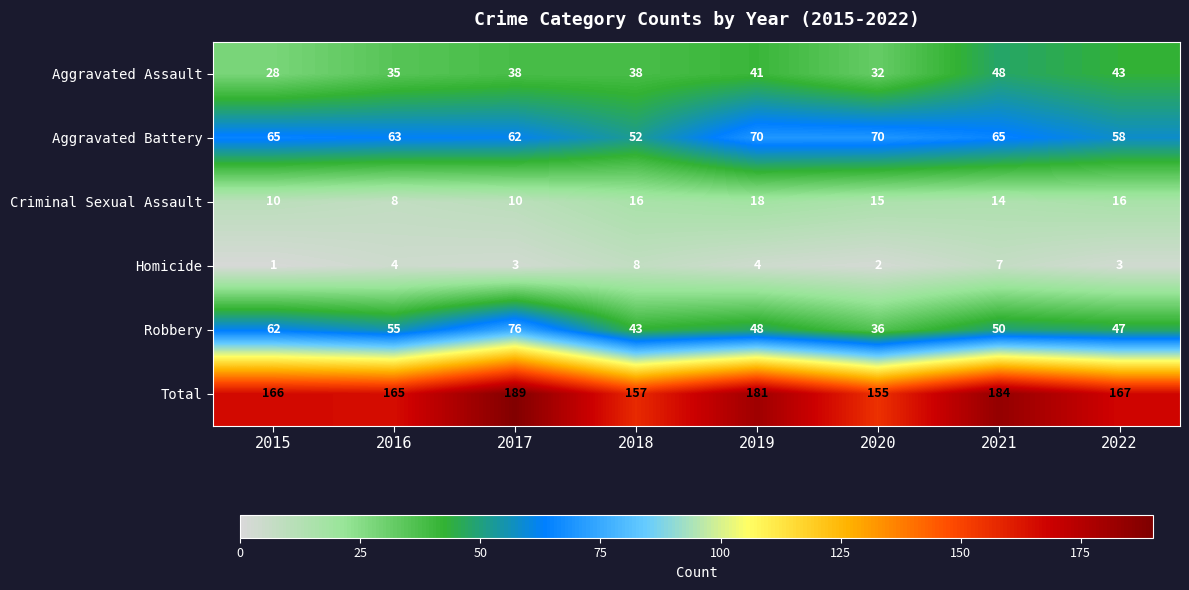

How many data points in Total are less than 167?

4